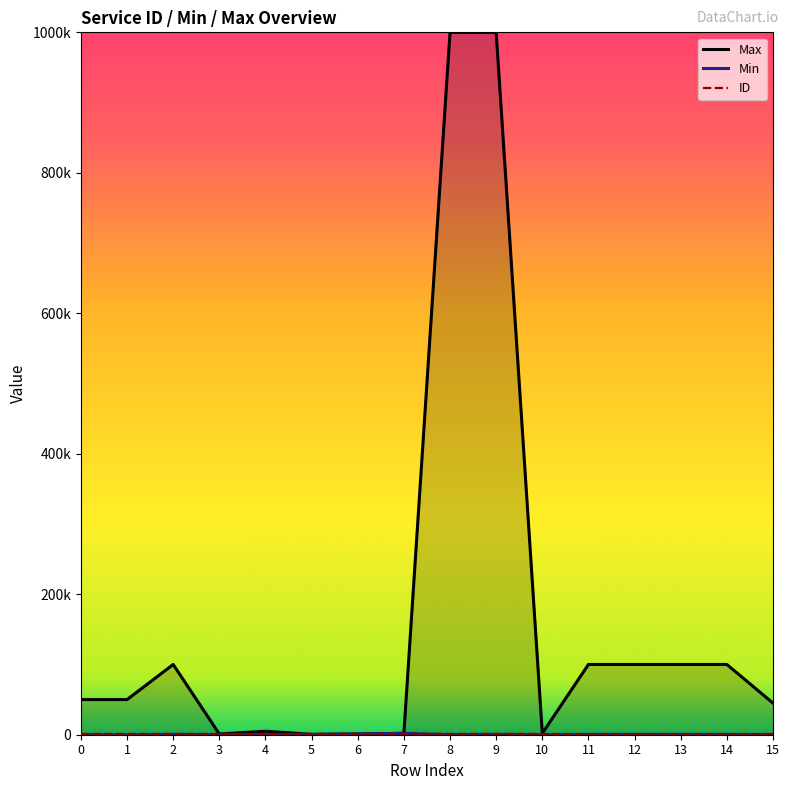

How many lines are shown in the chart?

3